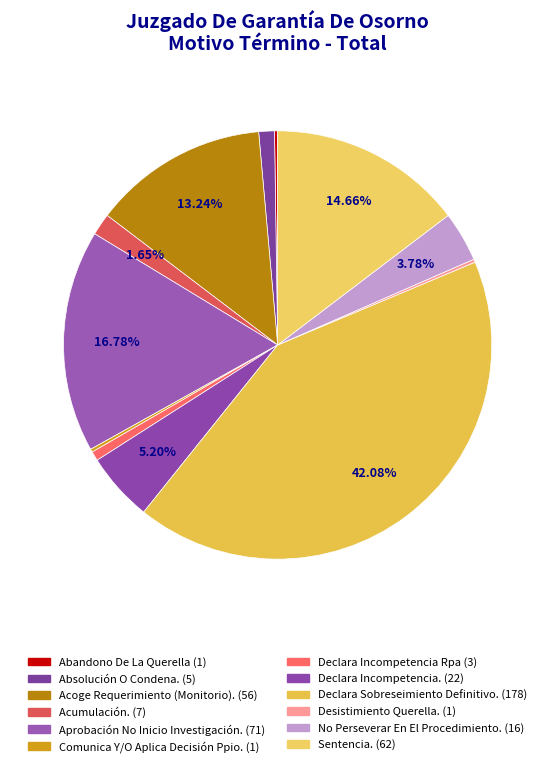

Count the number of slices in the pie.

12